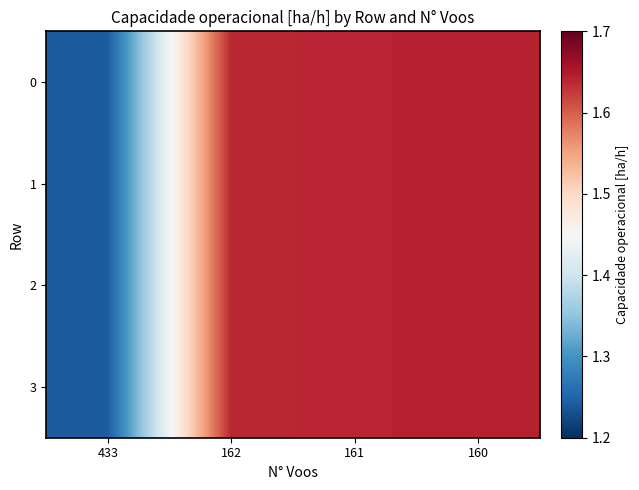

Reading left to right, transcribe all the data shown in this chart.

0: 433=1.2	162=1.6	161=1.6	160=1.6
1: 433=1.2	162=1.6	161=1.6	160=1.6
2: 433=1.2	162=1.6	161=1.6	160=1.6
3: 433=1.2	162=1.6	161=1.6	160=1.6